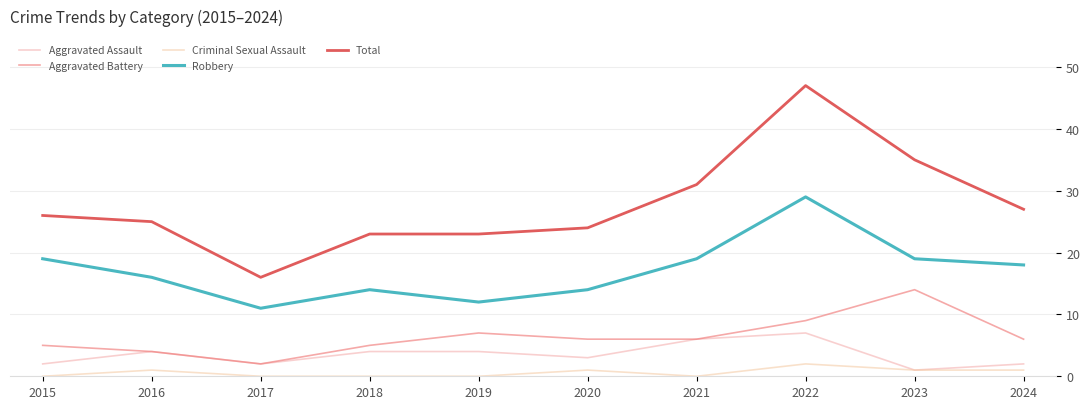

What is the difference between the second highest and minimum values in the Robbery series?

8